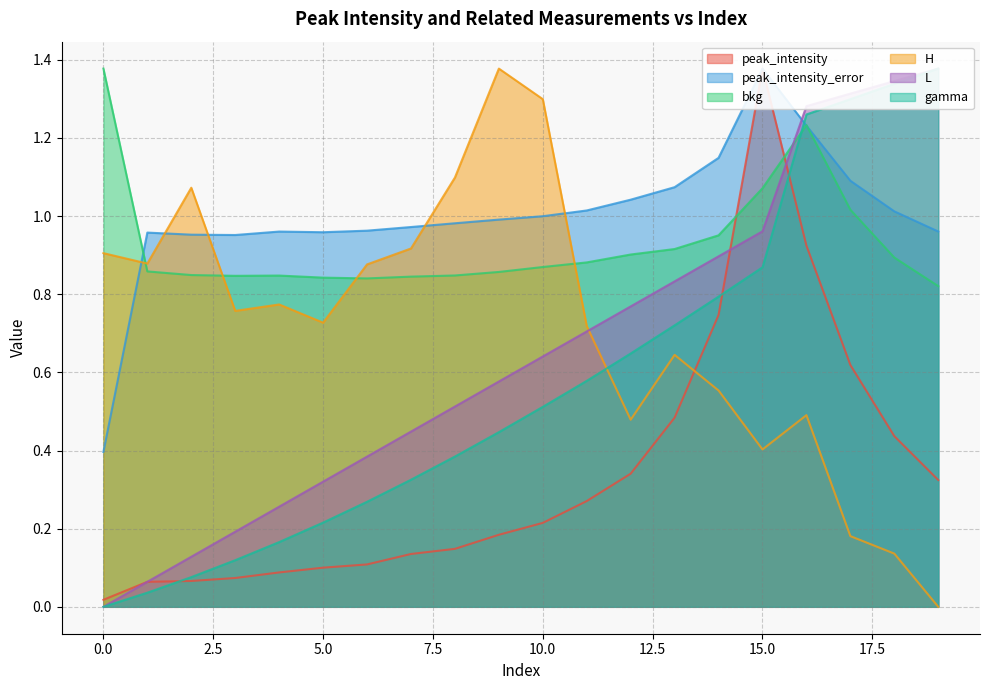

What is the total value across all series at 12?

4.2